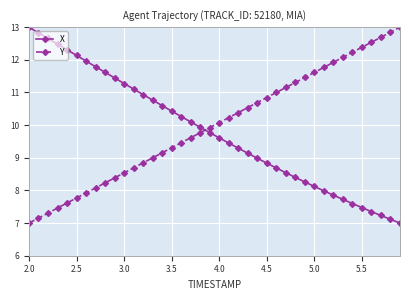

How many values in the Y series are below 10?

20